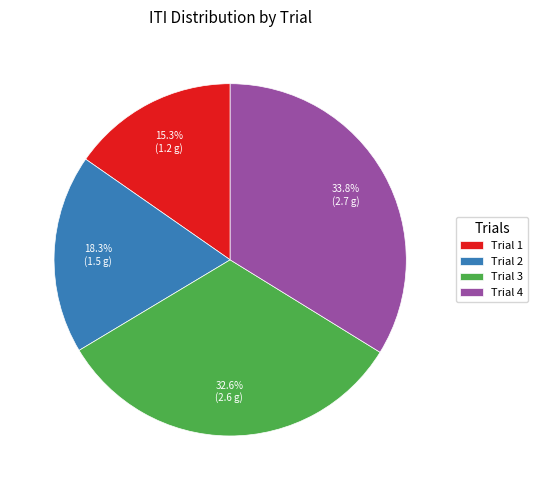

Count the number of slices in the pie.

4